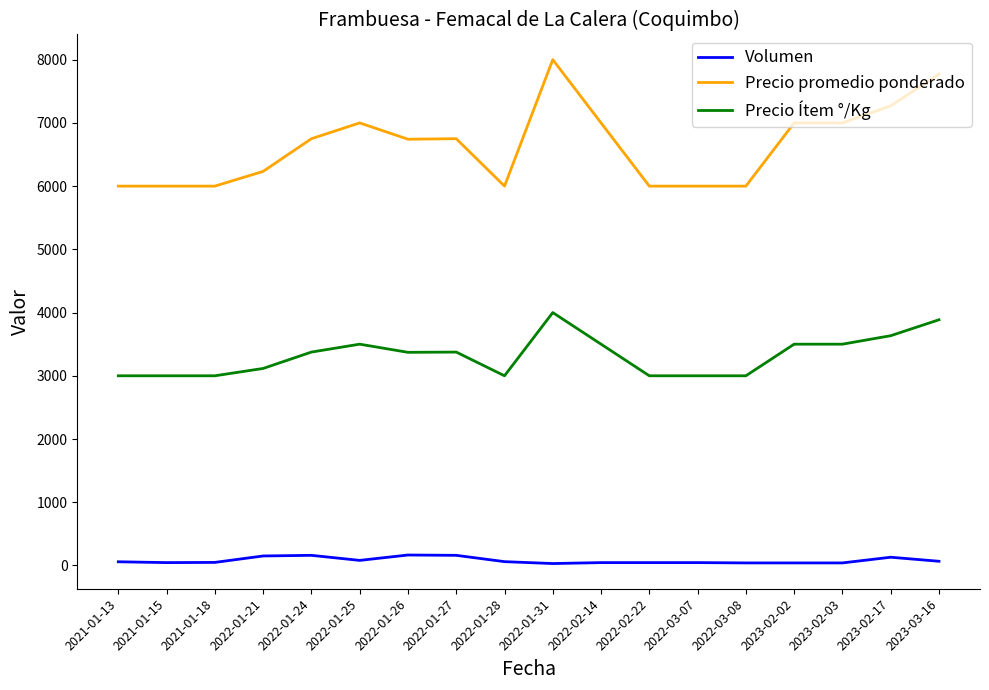

The value of Precio promedio ponderado at 2021-01-15 is 6000. True or false?

True